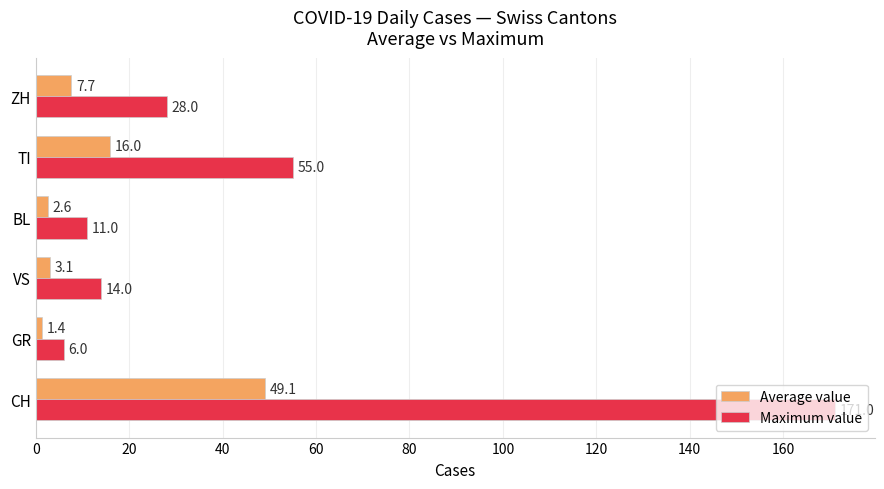

How many categories are shown in the chart?

6